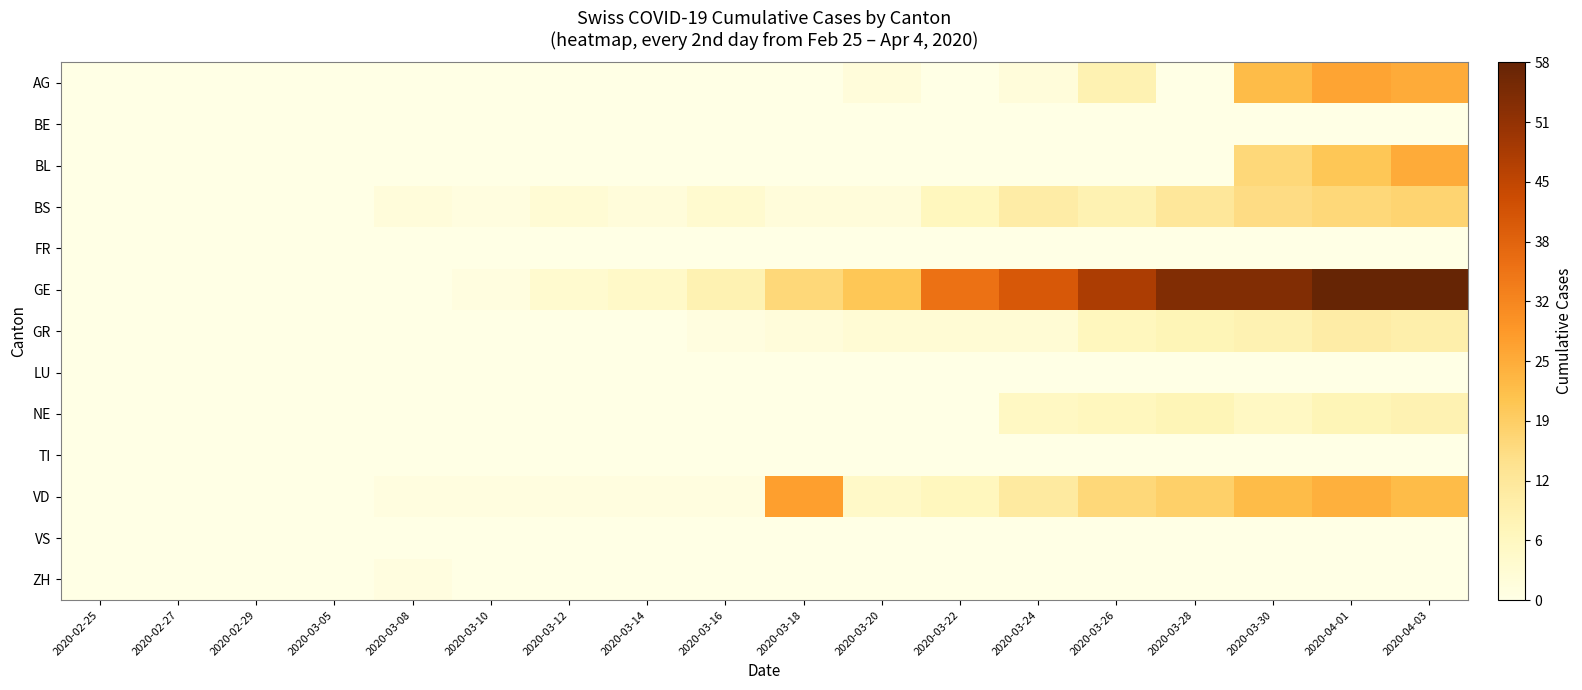

Reading left to right, transcribe all the data shown in this chart.

AG: 2020-02-25=0	2020-02-27=0	2020-02-29=0	2020-03-05=0	2020-03-08=0	2020-03-10=0	2020-03-12=0	2020-03-14=0	2020-03-16=0	2020-03-18=0	2020-03-20=2	2020-03-22=0	2020-03-24=2	2020-03-26=9	2020-03-28=0	2020-03-30=23	2020-04-01=27	2020-04-03=26
BE: 2020-02-25=0	2020-02-27=0	2020-02-29=0	2020-03-05=0	2020-03-08=0	2020-03-10=0	2020-03-12=0	2020-03-14=0	2020-03-16=0	2020-03-18=0	2020-03-20=0	2020-03-22=0	2020-03-24=0	2020-03-26=0	2020-03-28=0	2020-03-30=0	2020-04-01=0	2020-04-03=0
BL: 2020-02-25=0	2020-02-27=0	2020-02-29=0	2020-03-05=0	2020-03-08=0	2020-03-10=0	2020-03-12=0	2020-03-14=0	2020-03-16=0	2020-03-18=0	2020-03-20=0	2020-03-22=0	2020-03-24=0	2020-03-26=0	2020-03-28=0	2020-03-30=17	2020-04-01=21	2020-04-03=26
BS: 2020-02-25=0	2020-02-27=0	2020-02-29=0	2020-03-05=0	2020-03-08=2	2020-03-10=1	2020-03-12=3	2020-03-14=2	2020-03-16=4	2020-03-18=2	2020-03-20=2	2020-03-22=7	2020-03-24=11	2020-03-26=9	2020-03-28=13	2020-03-30=16	2020-04-01=17	2020-04-03=18
FR: 2020-02-25=0	2020-02-27=0	2020-02-29=0	2020-03-05=0	2020-03-08=0	2020-03-10=0	2020-03-12=0	2020-03-14=0	2020-03-16=0	2020-03-18=0	2020-03-20=0	2020-03-22=0	2020-03-24=0	2020-03-26=0	2020-03-28=0	2020-03-30=0	2020-04-01=0	2020-04-03=0
GE: 2020-02-25=0	2020-02-27=0	2020-02-29=0	2020-03-05=0	2020-03-08=0	2020-03-10=1	2020-03-12=4	2020-03-14=5	2020-03-16=9	2020-03-18=17	2020-03-20=21	2020-03-22=36	2020-03-24=41	2020-03-26=48	2020-03-28=54	2020-03-30=54	2020-04-01=58	2020-04-03=58
GR: 2020-02-25=0	2020-02-27=0	2020-02-29=0	2020-03-05=0	2020-03-08=0	2020-03-10=0	2020-03-12=0	2020-03-14=0	2020-03-16=1	2020-03-18=2	2020-03-20=3	2020-03-22=3	2020-03-24=3	2020-03-26=7	2020-03-28=8	2020-03-30=9	2020-04-01=11	2020-04-03=10
LU: 2020-02-25=0	2020-02-27=0	2020-02-29=0	2020-03-05=0	2020-03-08=0	2020-03-10=0	2020-03-12=0	2020-03-14=0	2020-03-16=0	2020-03-18=0	2020-03-20=0	2020-03-22=0	2020-03-24=0	2020-03-26=0	2020-03-28=0	2020-03-30=0	2020-04-01=0	2020-04-03=0
NE: 2020-02-25=0	2020-02-27=0	2020-02-29=0	2020-03-05=0	2020-03-08=0	2020-03-10=0	2020-03-12=0	2020-03-14=0	2020-03-16=0	2020-03-18=0	2020-03-20=0	2020-03-22=0	2020-03-24=6	2020-03-26=7	2020-03-28=8	2020-03-30=6	2020-04-01=8	2020-04-03=9
TI: 2020-02-25=0	2020-02-27=0	2020-02-29=0	2020-03-05=0	2020-03-08=0	2020-03-10=0	2020-03-12=0	2020-03-14=0	2020-03-16=0	2020-03-18=0	2020-03-20=0	2020-03-22=0	2020-03-24=0	2020-03-26=0	2020-03-28=0	2020-03-30=0	2020-04-01=0	2020-04-03=0
VD: 2020-02-25=0	2020-02-27=0	2020-02-29=0	2020-03-05=0	2020-03-08=1	2020-03-10=1	2020-03-12=1	2020-03-14=1	2020-03-16=1	2020-03-18=28	2020-03-20=5	2020-03-22=7	2020-03-24=12	2020-03-26=17	2020-03-28=19	2020-03-30=23	2020-04-01=25	2020-04-03=23
VS: 2020-02-25=0	2020-02-27=0	2020-02-29=0	2020-03-05=0	2020-03-08=0	2020-03-10=0	2020-03-12=0	2020-03-14=0	2020-03-16=0	2020-03-18=0	2020-03-20=0	2020-03-22=0	2020-03-24=0	2020-03-26=0	2020-03-28=0	2020-03-30=0	2020-04-01=0	2020-04-03=0
ZH: 2020-02-25=0	2020-02-27=0	2020-02-29=0	2020-03-05=0	2020-03-08=1	2020-03-10=0	2020-03-12=0	2020-03-14=0	2020-03-16=0	2020-03-18=0	2020-03-20=0	2020-03-22=0	2020-03-24=0	2020-03-26=0	2020-03-28=0	2020-03-30=0	2020-04-01=0	2020-04-03=0